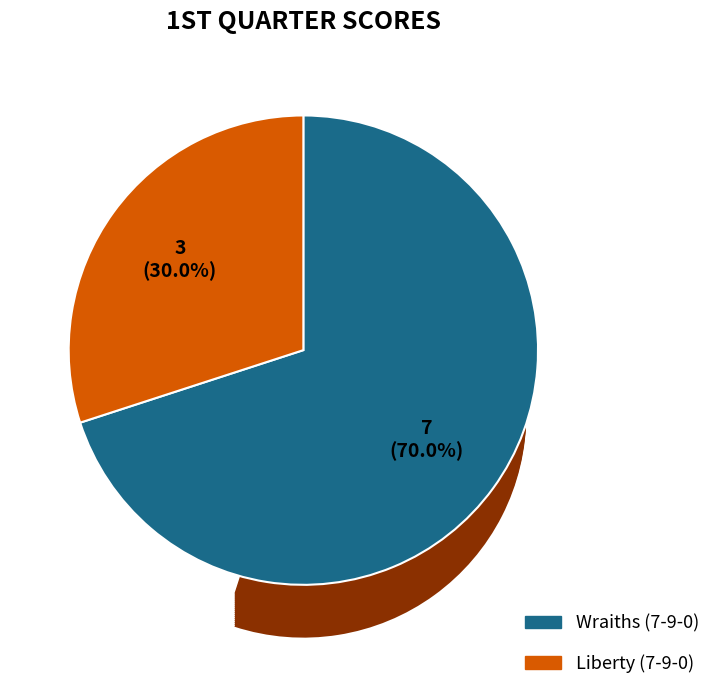

Rank the categories by value from highest to lowest.

Wraiths (7-9-0), Liberty (7-9-0)